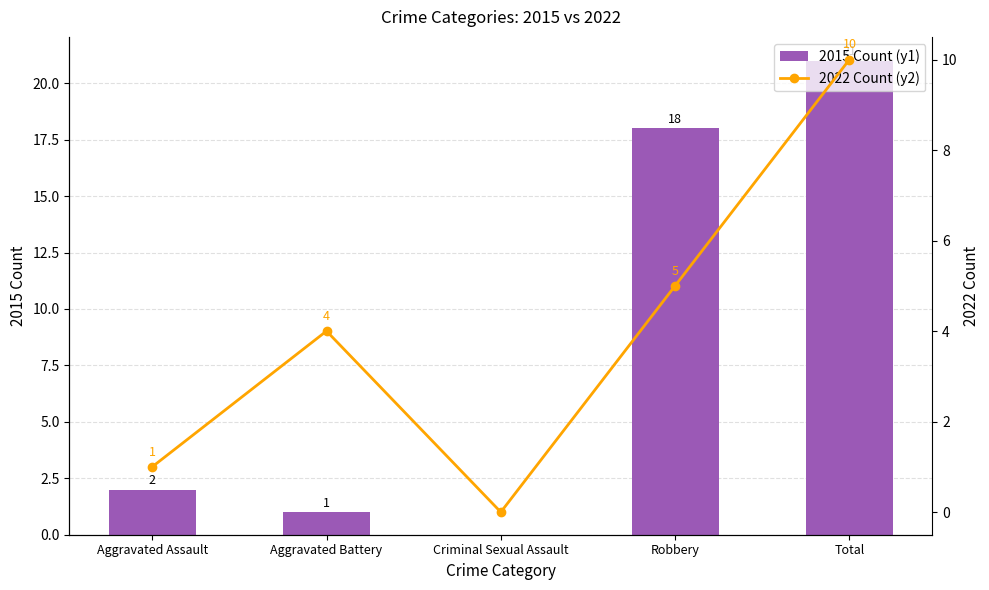

Which series has the largest total across all categories?

2015 Count (y1)